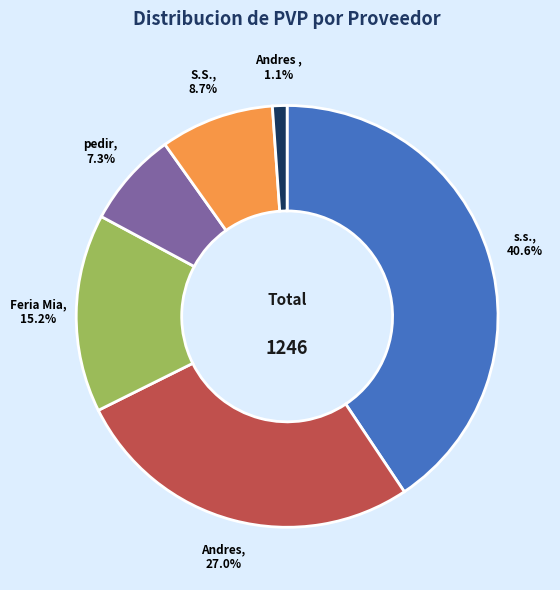

Does any single category account for the majority?

No